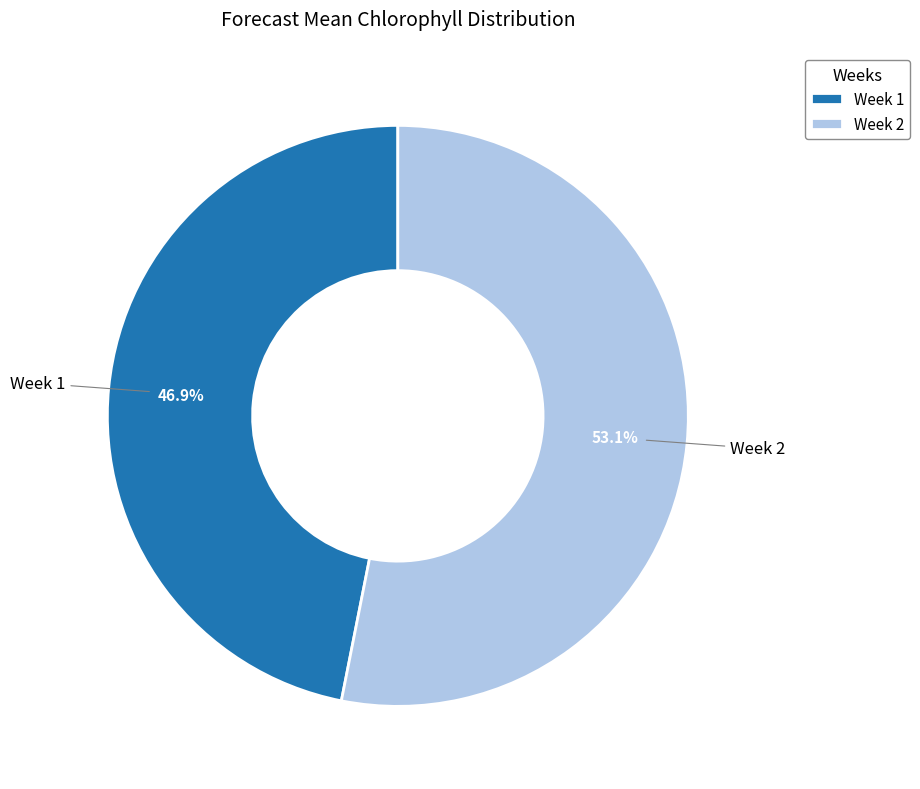

Is it true that Week 1 is 47% of the pie?

True